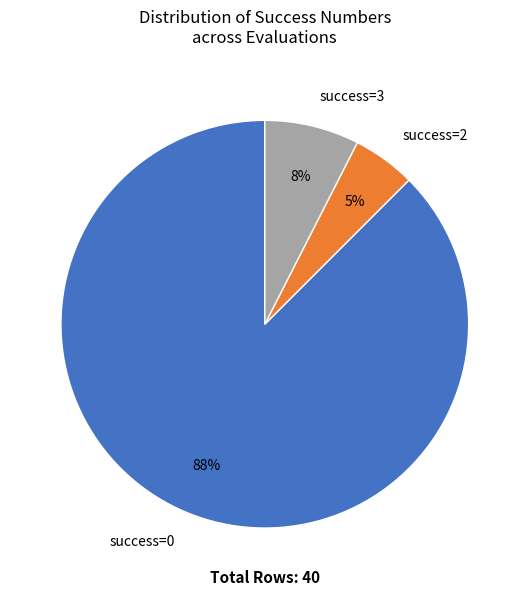

How many segments does this pie chart have?

3